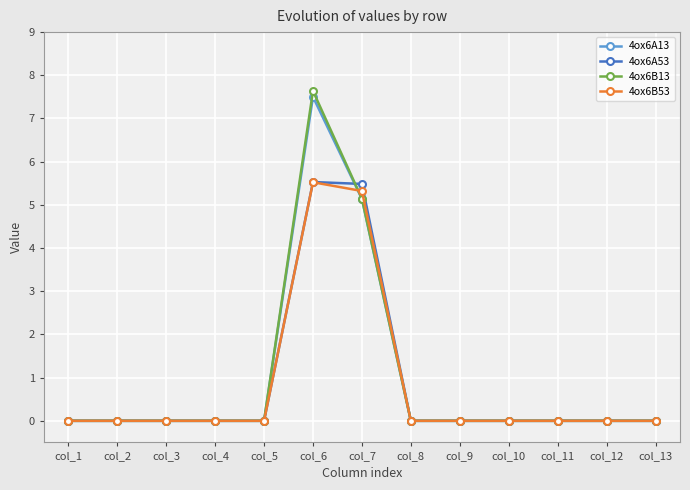

Which series has the largest range (max minus min)?

4ox6B13